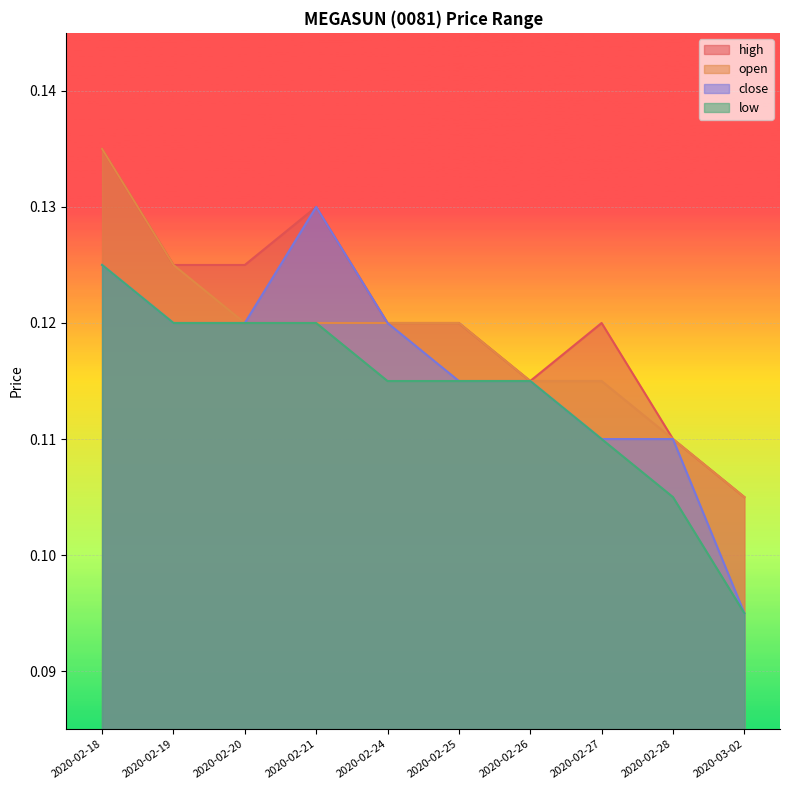

Between 2020-02-28 and 2020-03-02, which series saw the biggest shift?

close